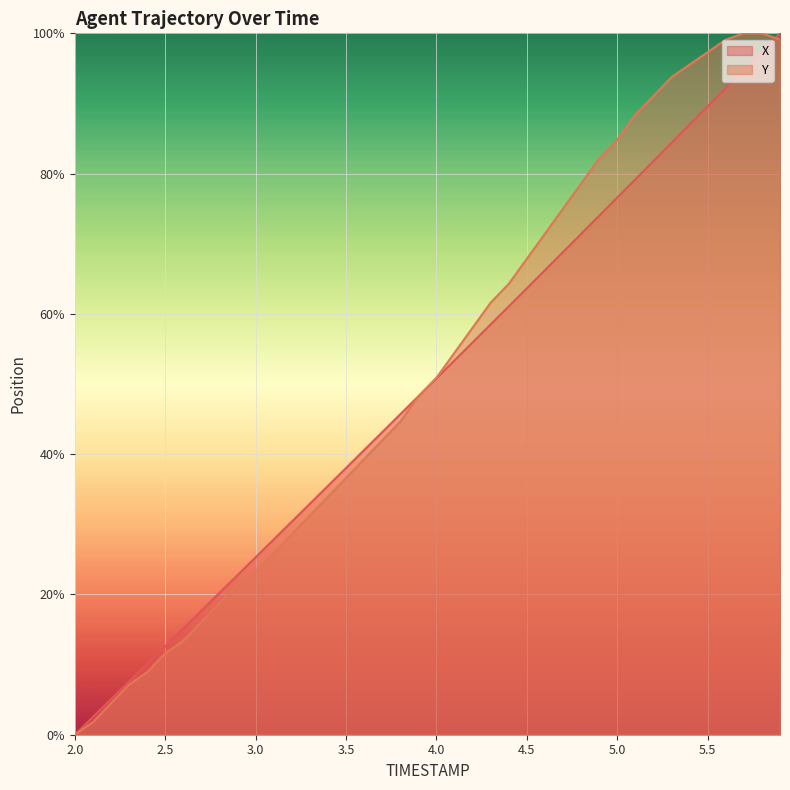

What is the difference between the X values at 2.7 and 4.5?

46.0